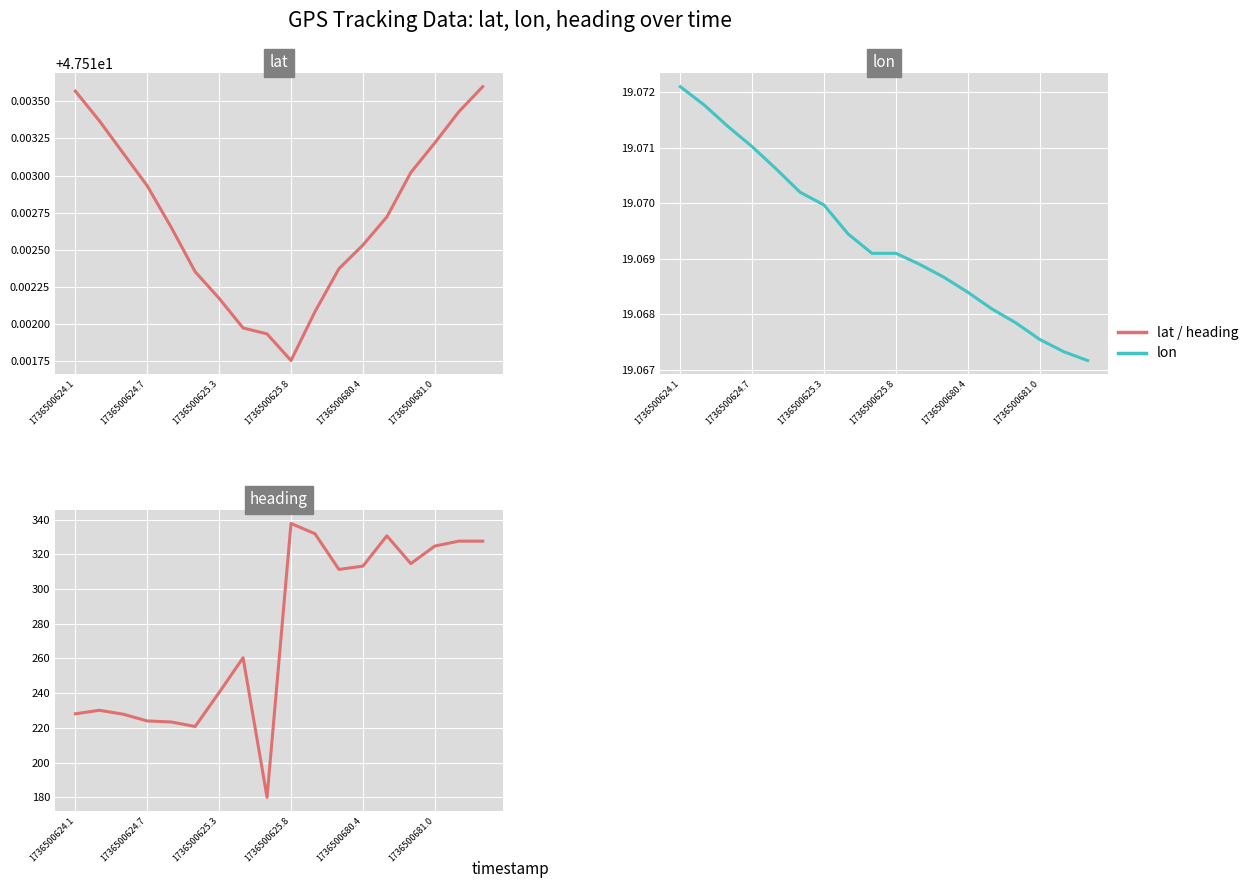

Count the number of data series in this chart.

3